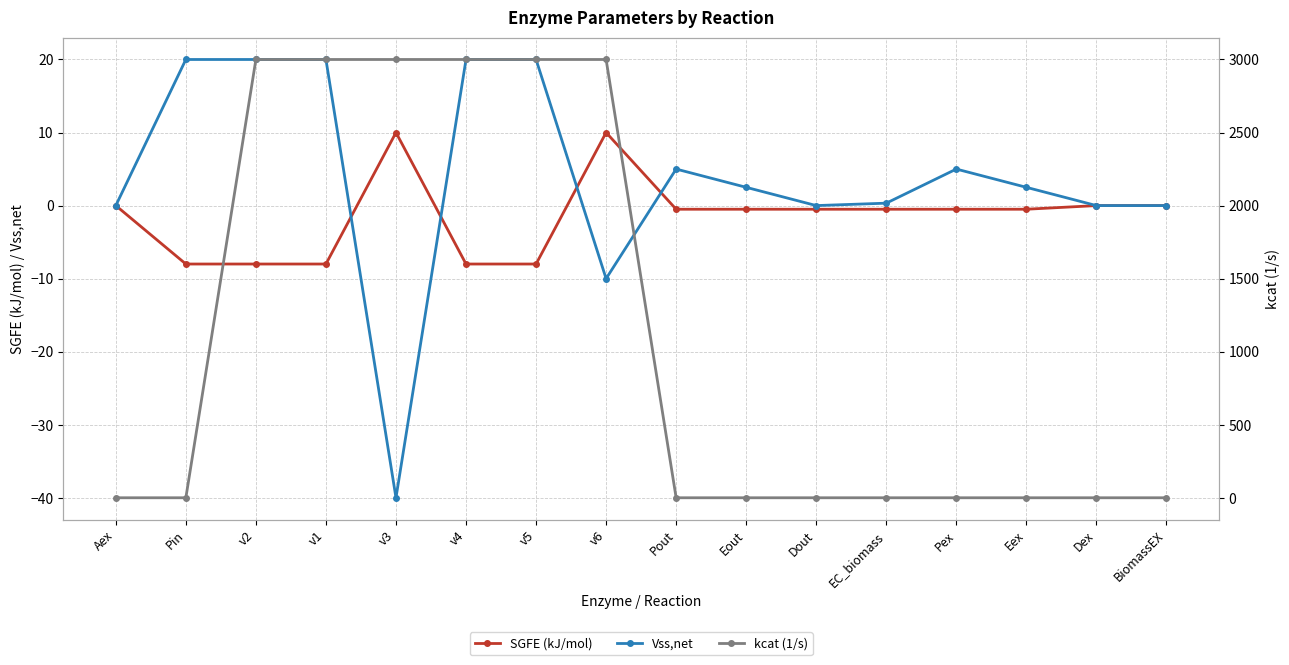

At how many categories does at least one series exceed 1579?

6